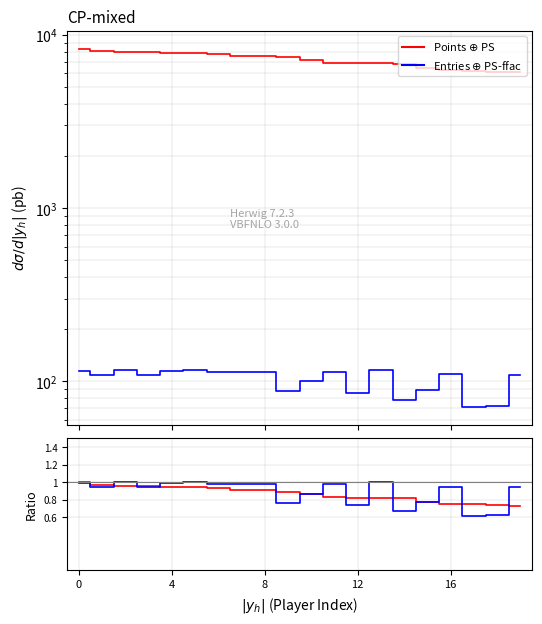

What is the value of the Entries $\oplus$ PS-ffac point at the 17th from the left?

115